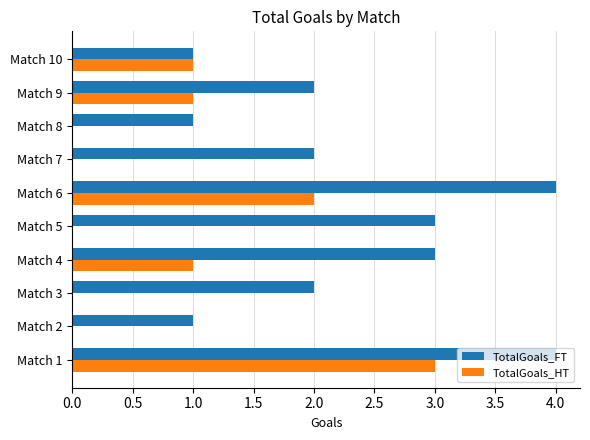

Between Match 6 and Match 9, which series saw the biggest shift?

TotalGoals_FT